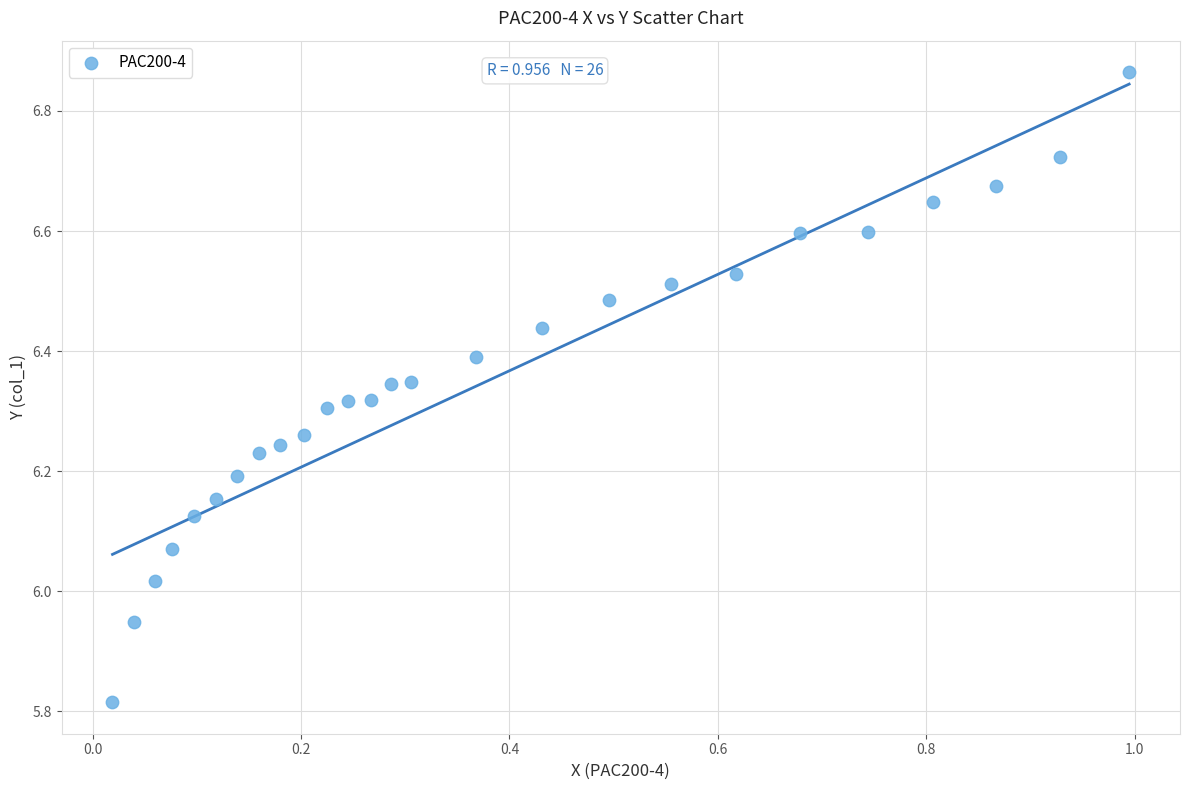

What is the range of Y values (max minus min)?

1.0